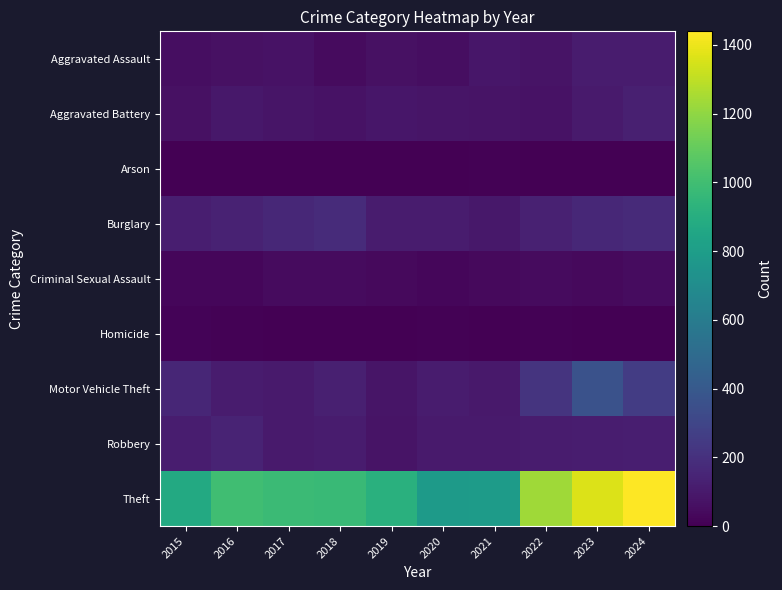

At which category does the chart reach its peak across all series?

2024